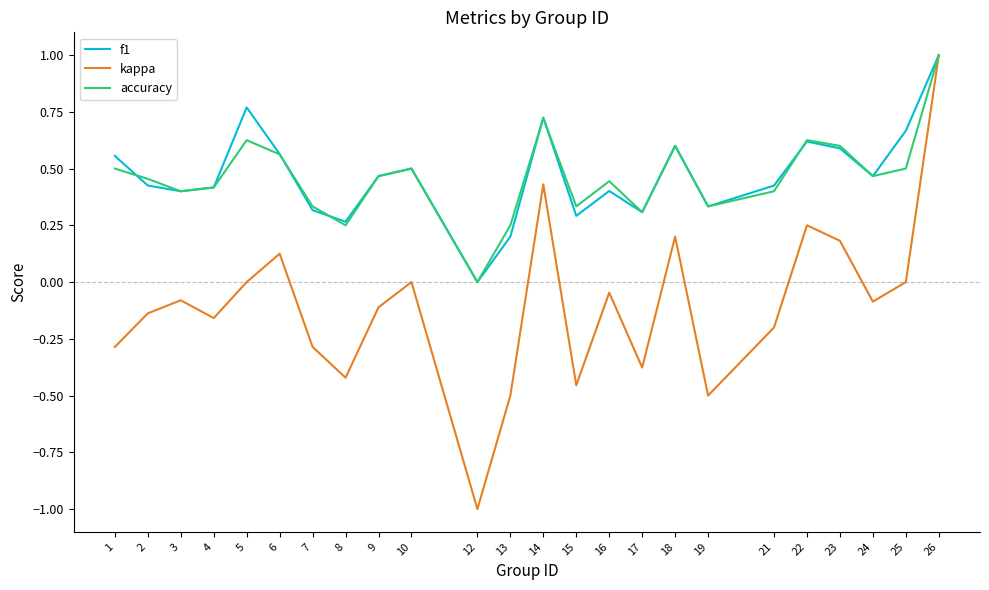

Between 6 and 7, which series saw the biggest shift?

kappa